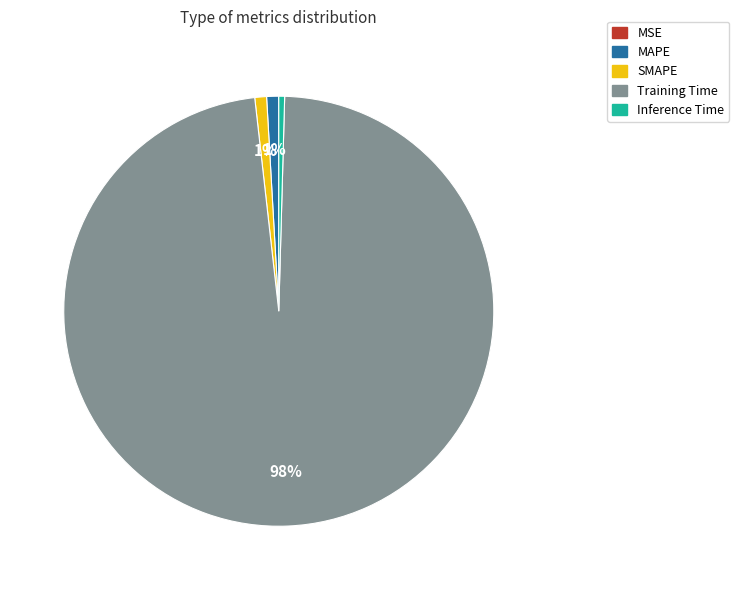

What is the majority slice?

Training Time